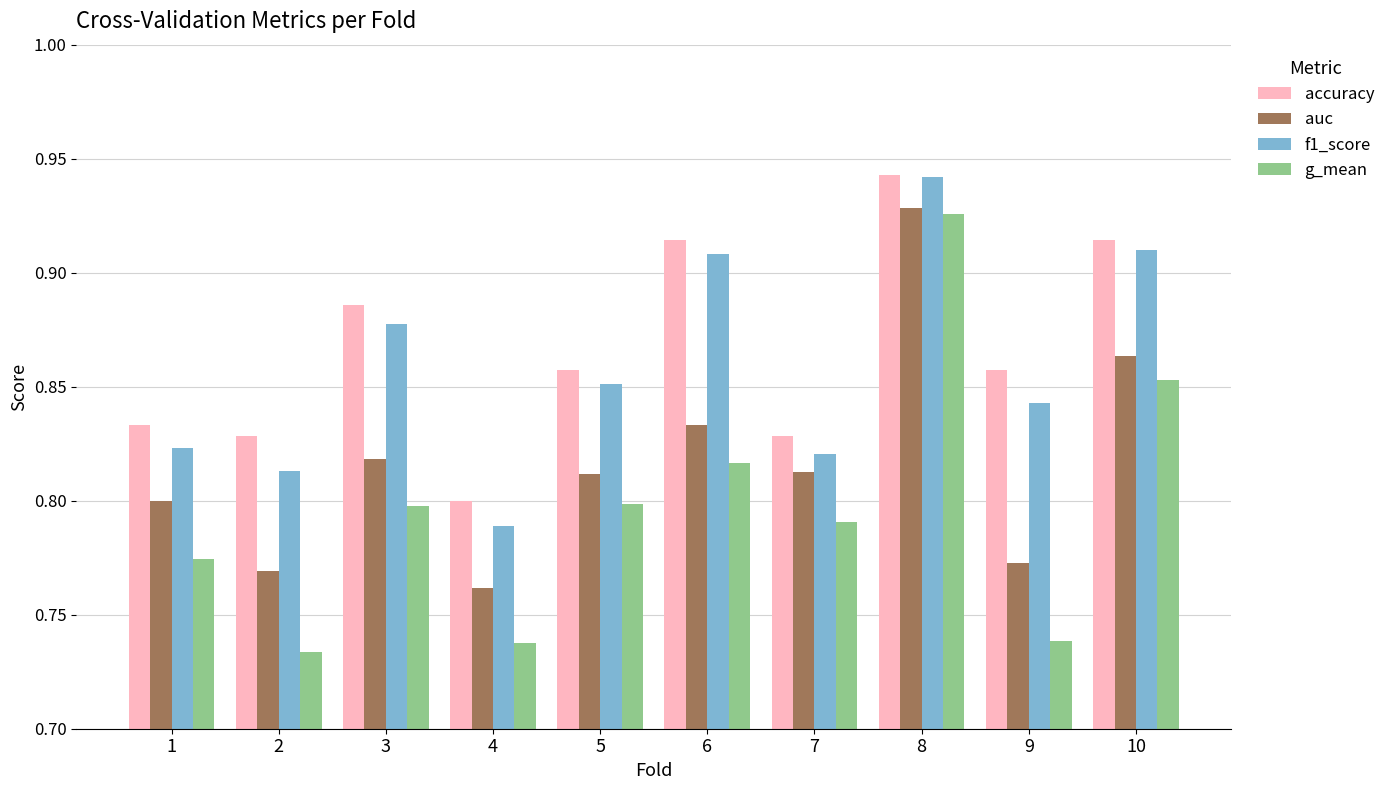

How many groups of bars are there?

10